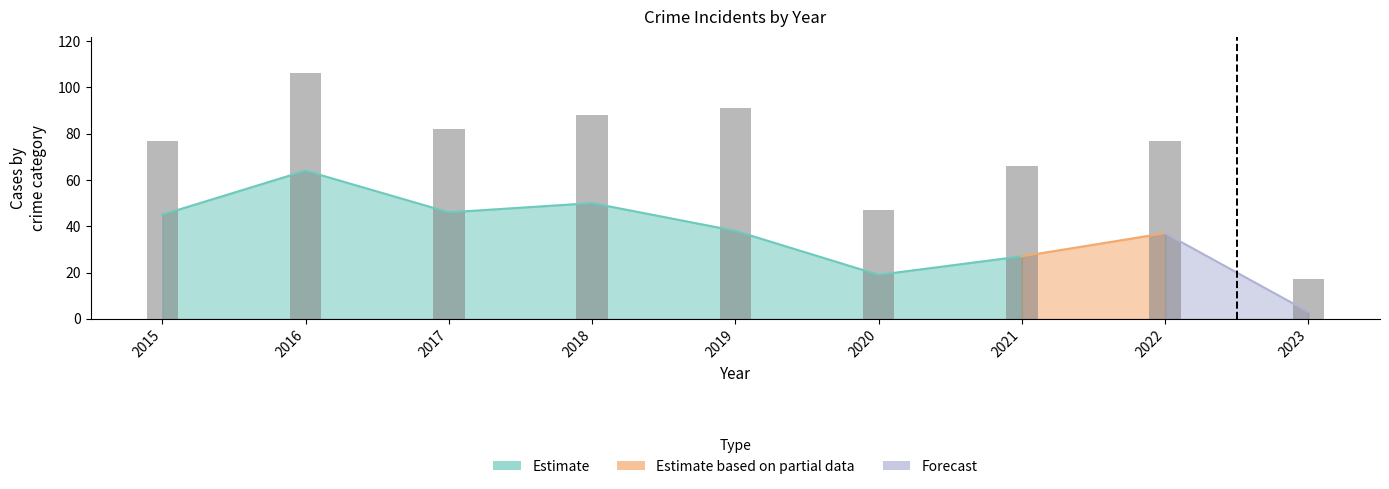

What is the sum of all values?

651